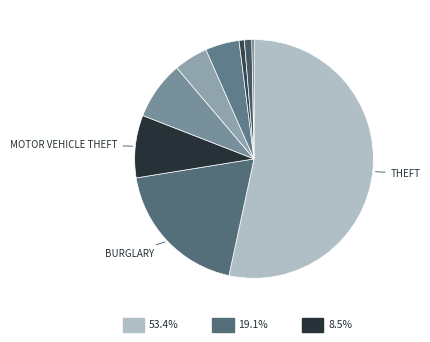

How many segments does this pie chart have?

9